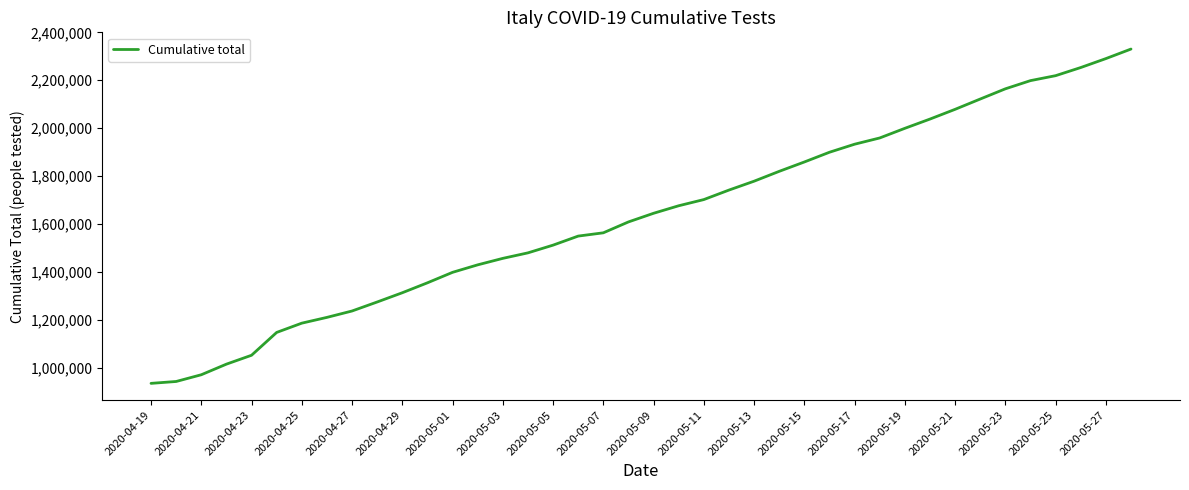

What is the difference between the maximum and minimum values?

1395079